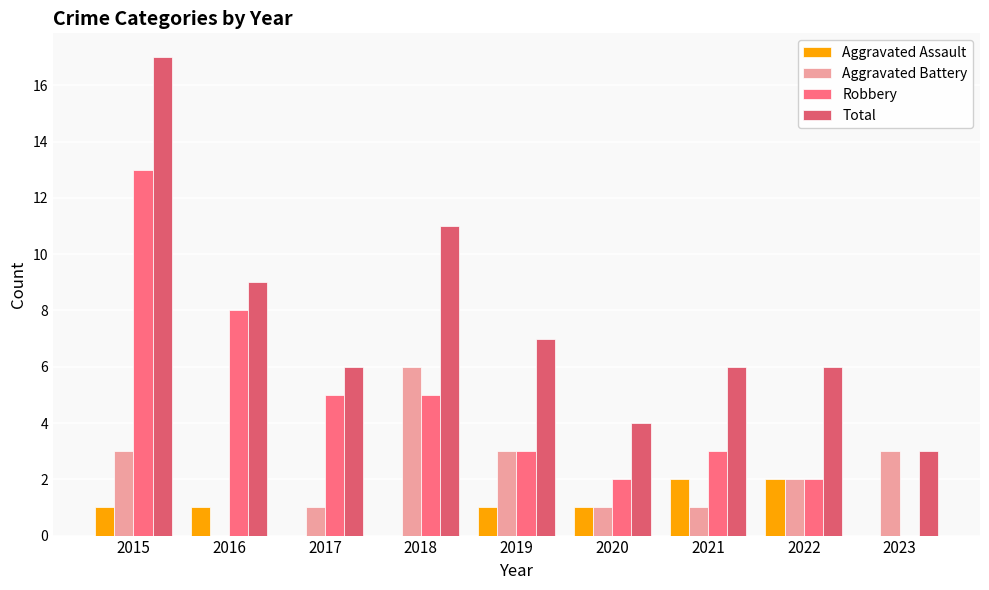

Where does the Robbery series first go above 3?

2015